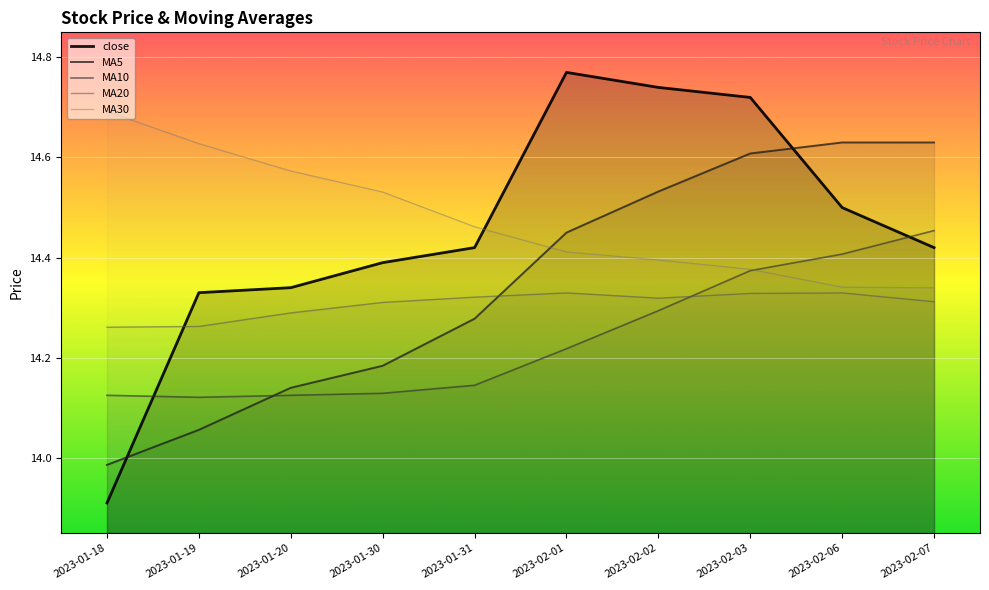

At which category does MA10 reach its first local valley?

2023-01-19